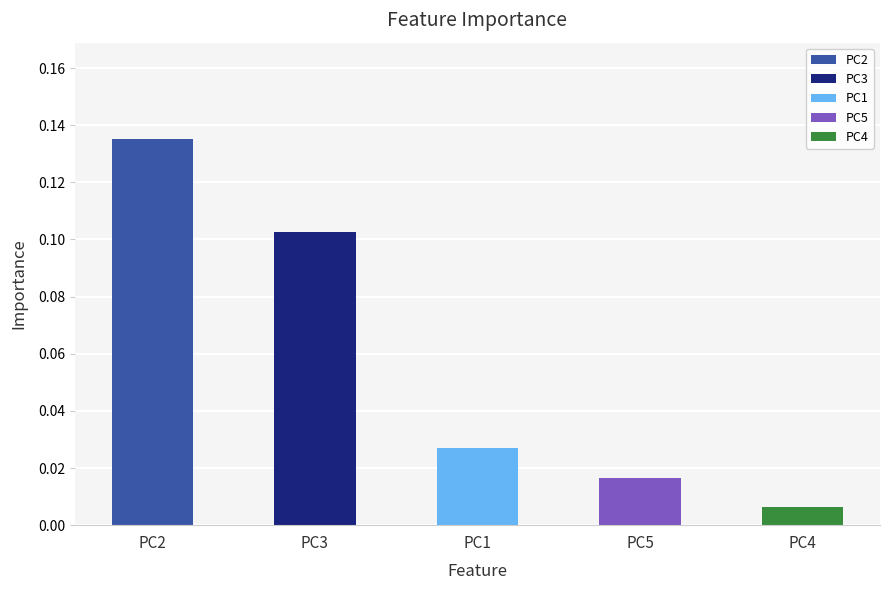

How many data points does each series have?

5